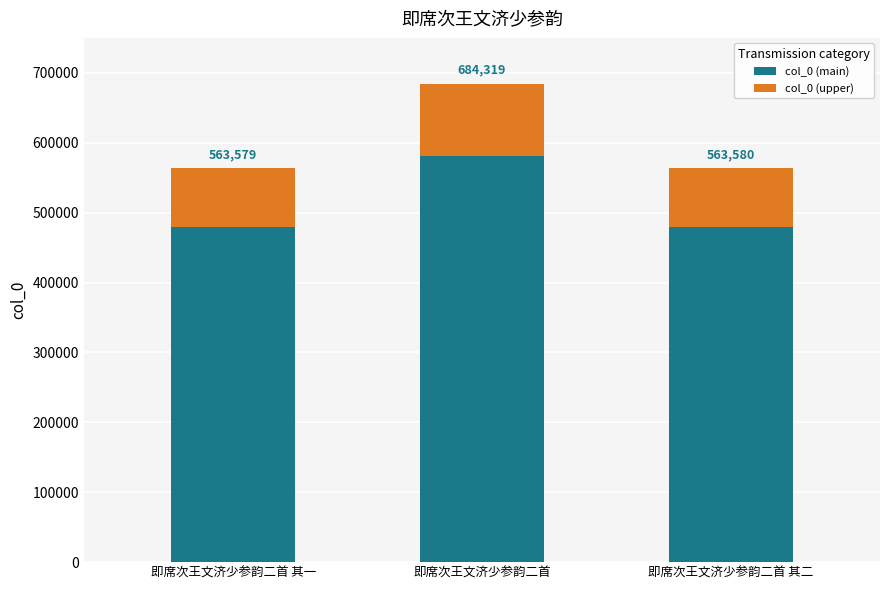

Which series has the widest spread of values?

col_0 (main)